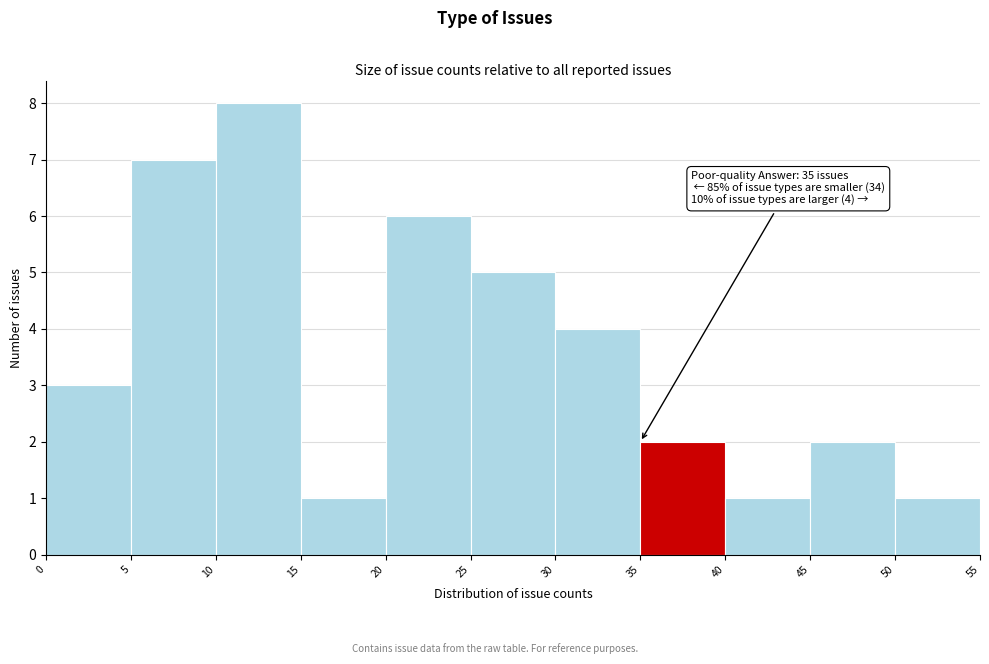

Which range on the x-axis has the tallest bar?

10 to 15